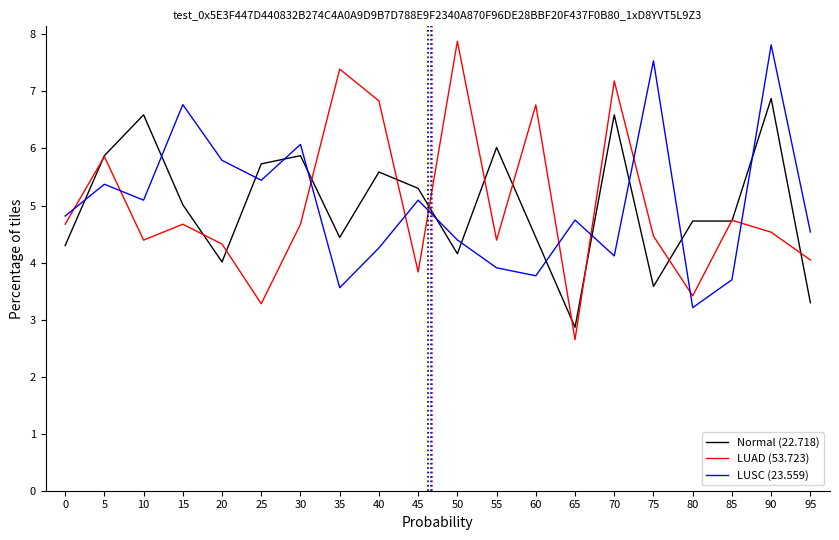

How many interior local peaks does the LUSC (23.559) series have?

7